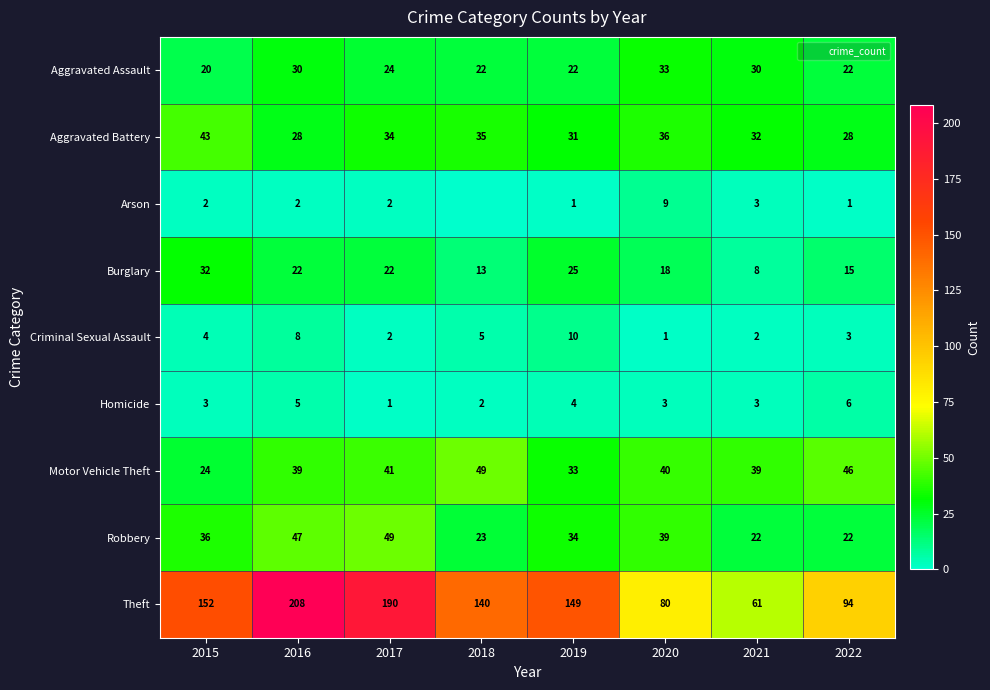

What is the sum of the Burglary values at 2018 and 2017?

35